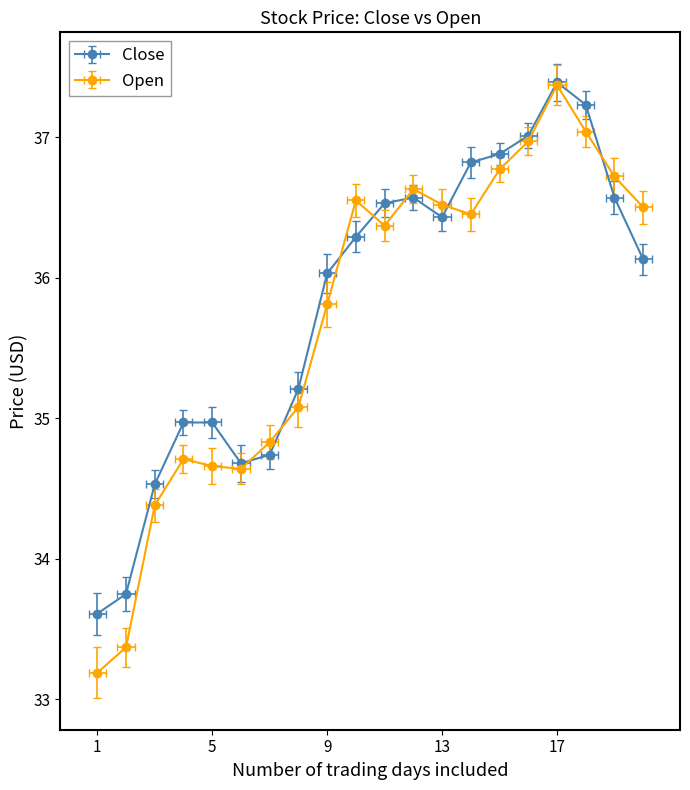

What is the average value of the Open series?

35.7